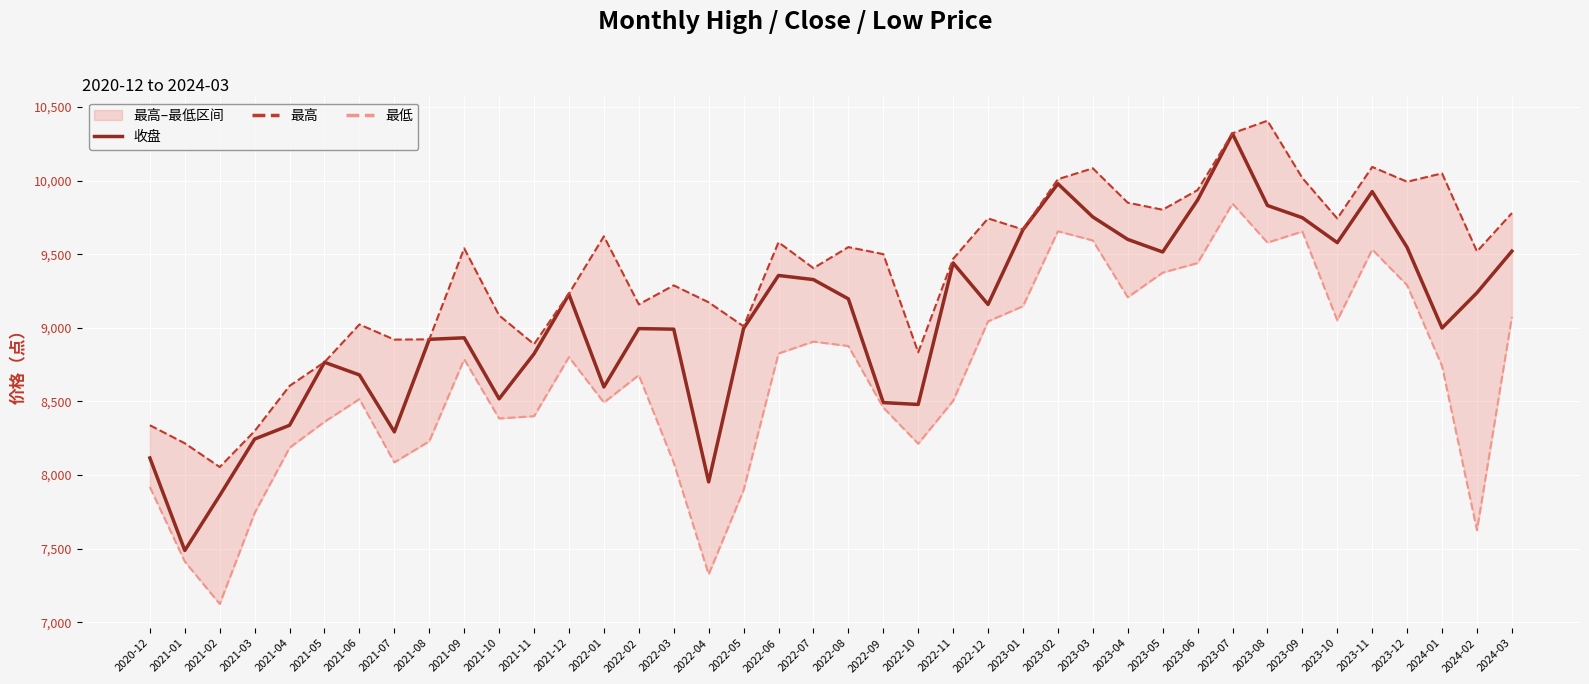

What is the sum of the 最低 values at 2023-06 and 2023-10?

18490.5